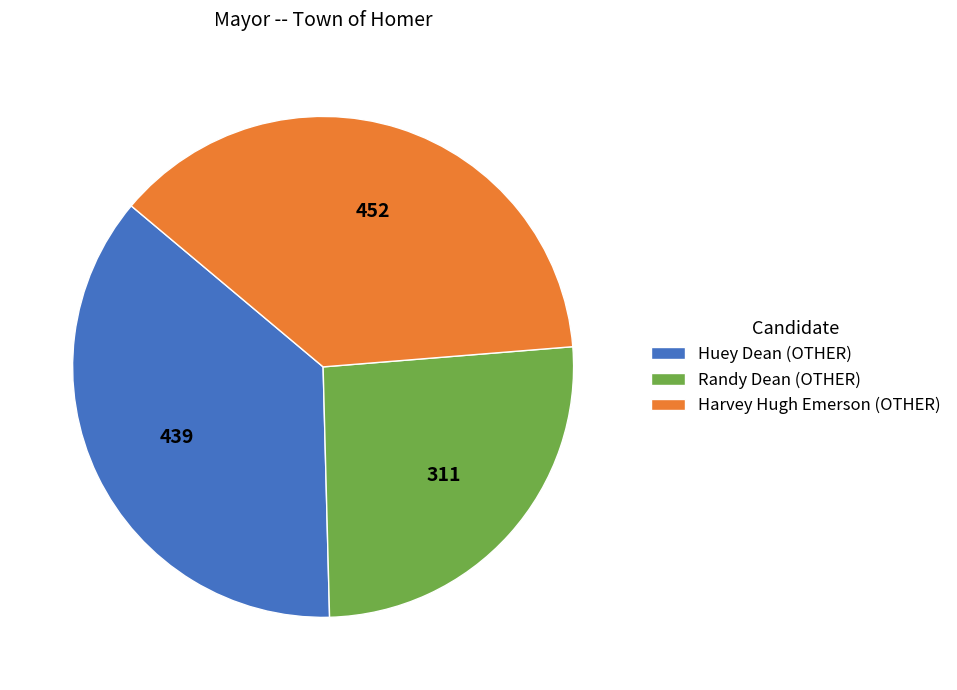

Which slice is the smallest?

Randy Dean (OTHER)